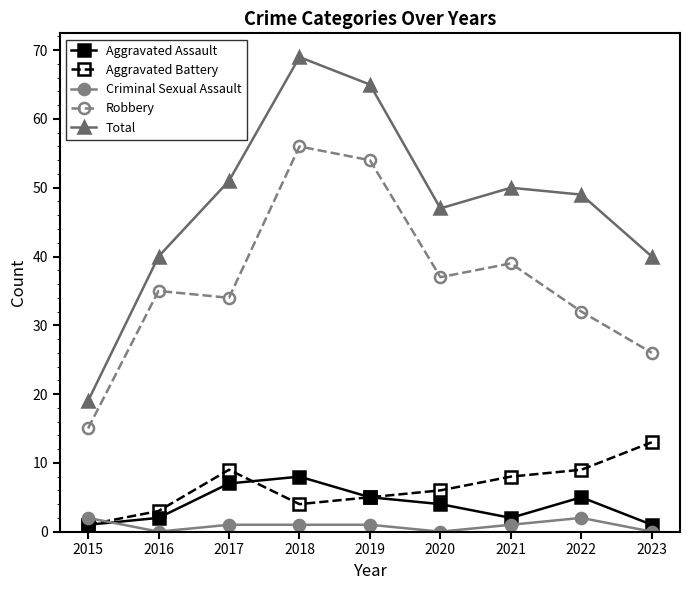

Reading left to right, transcribe all the data shown in this chart.

Aggravated Assault: 1	2	7	8	5	4	2	5	1
Aggravated Battery: 1	3	9	4	5	6	8	9	13
Criminal Sexual Assault: 2	0	1	1	1	0	1	2	0
Robbery: 15	35	34	56	54	37	39	32	26
Total: 19	40	51	69	65	47	50	49	40